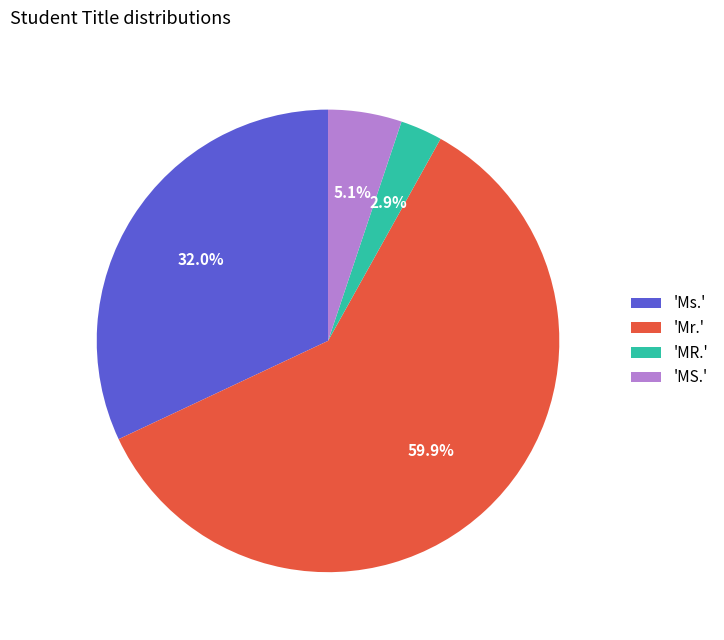

Combined, what portion of the pie is 'Ms.' and 'MS.'?

37.1%